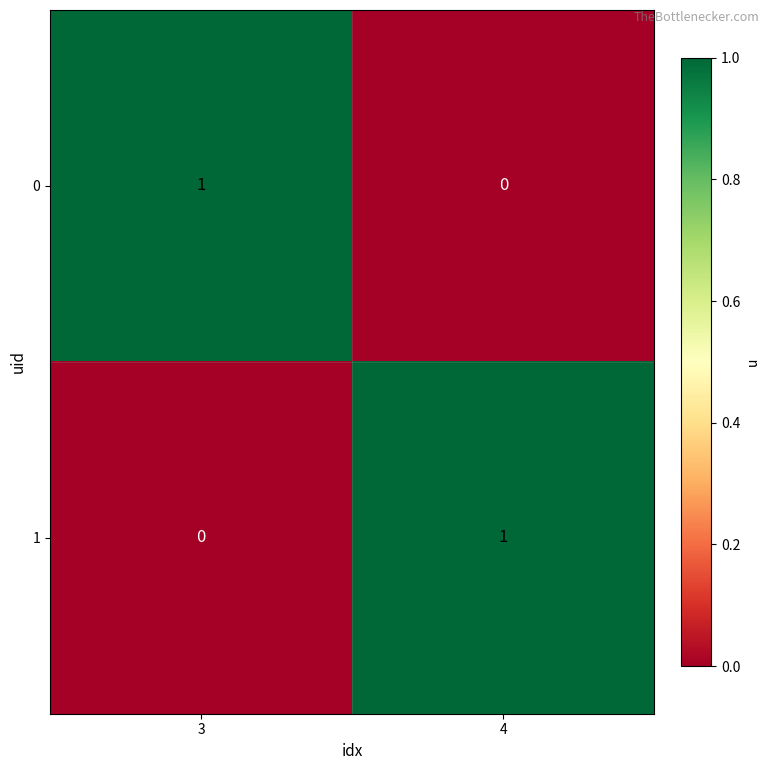

The value of 0 at 4 is 0. True or false?

True